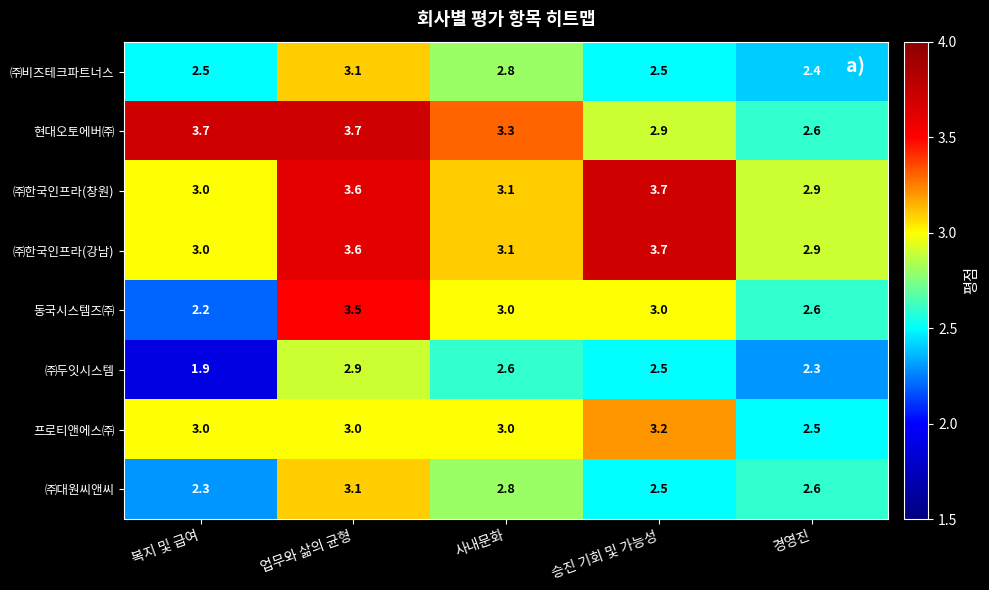

The value of 현대오토에버㈜ at 사내문화 is 1.5. True or false?

False